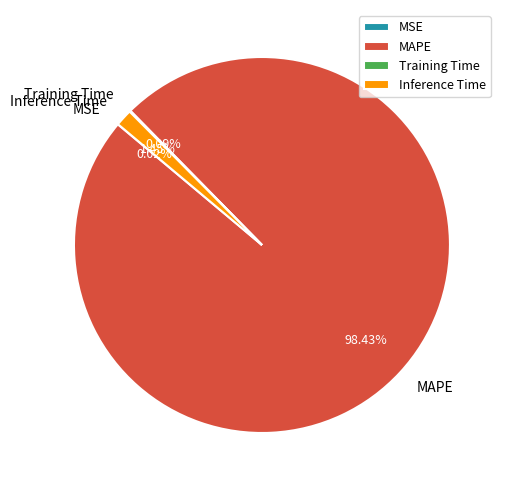

Which category has the biggest portion of the pie?

MAPE